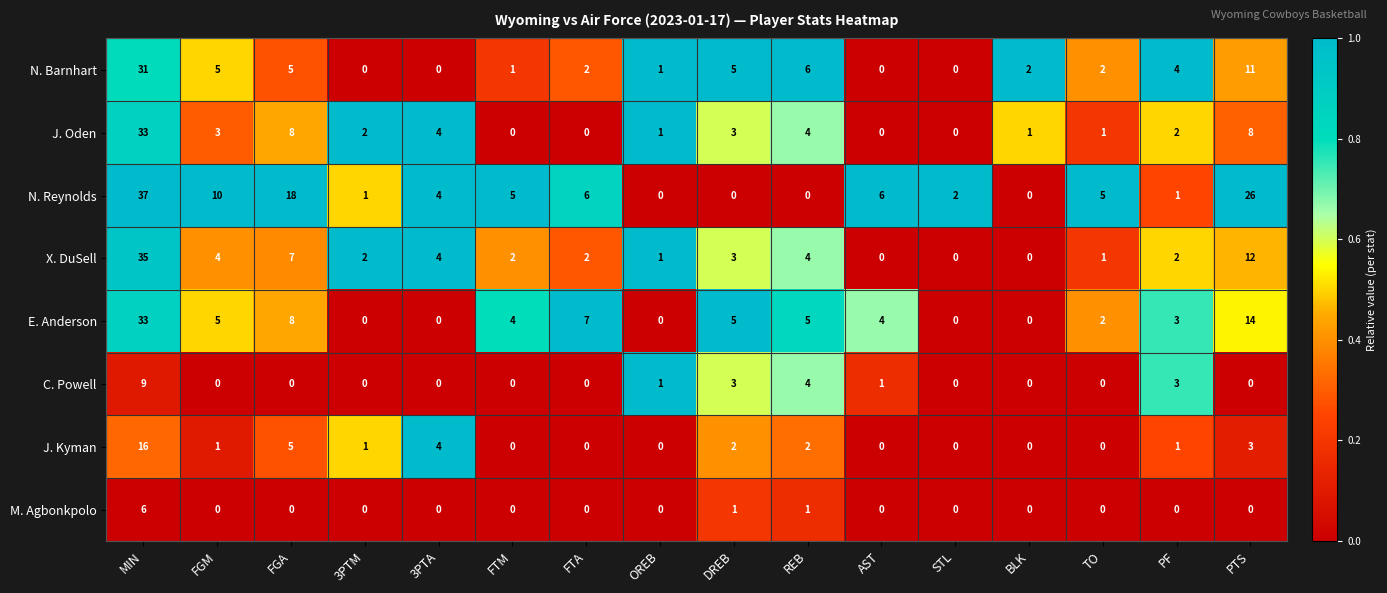

What is the difference between the N. Reynolds values at PF and PTS?

25